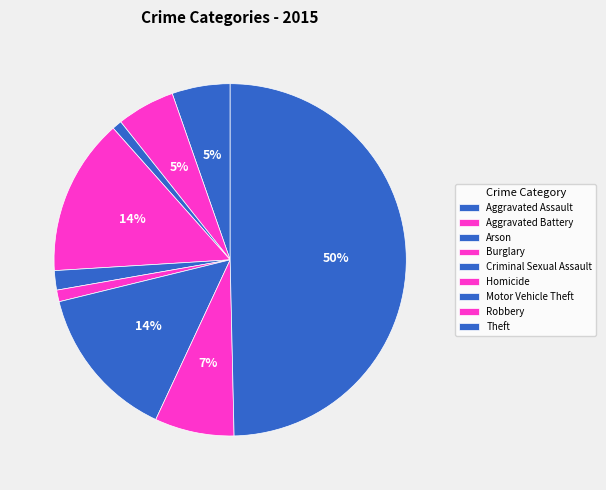

Count the number of slices in the pie.

9